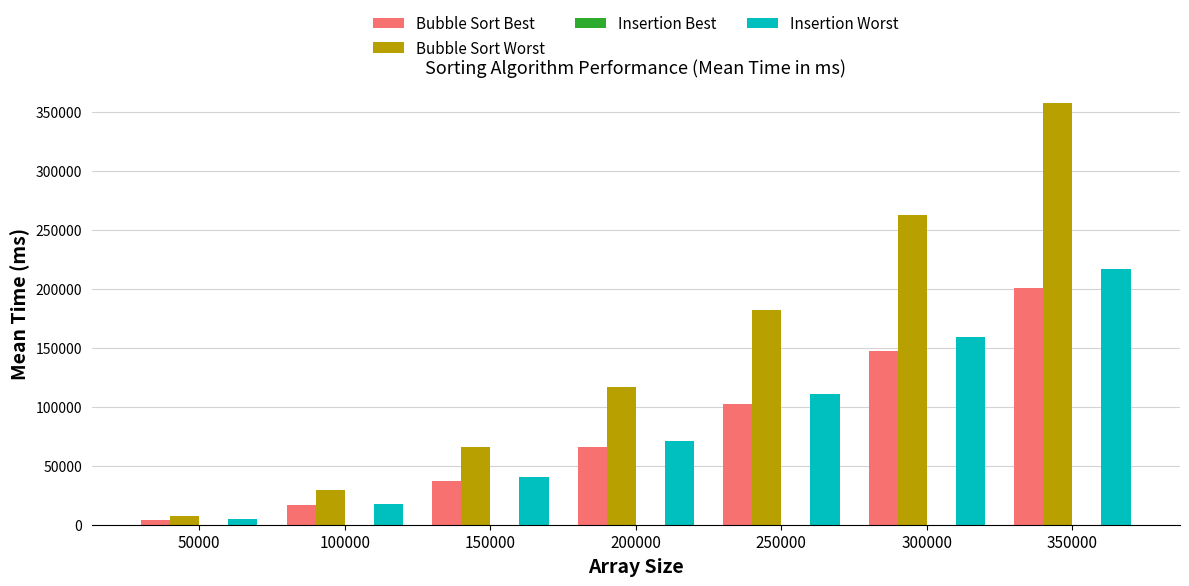

Which category has the highest value in the Insertion Worst series?

350000